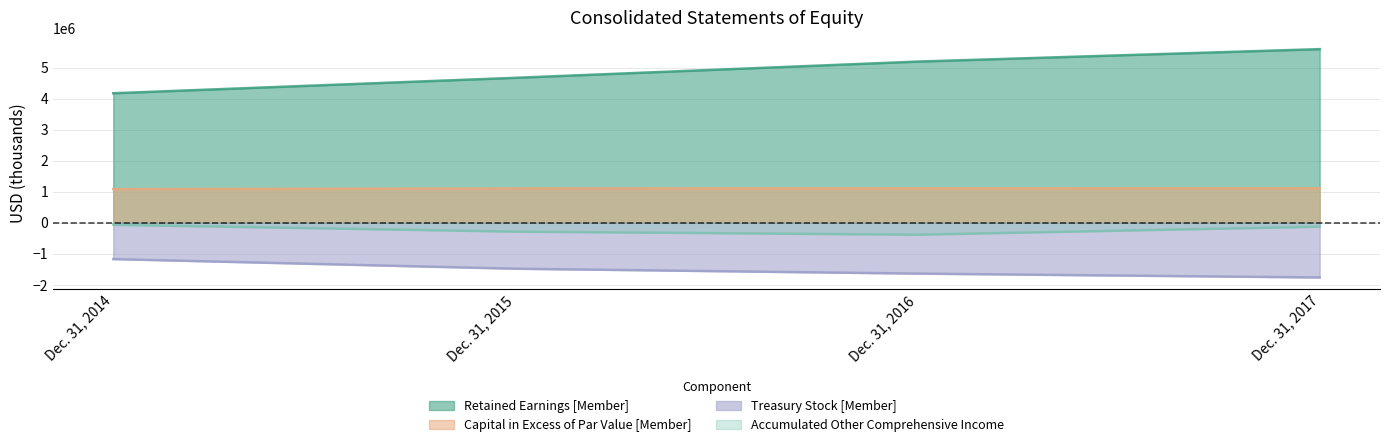

What is the difference between the Treasury Stock [Member] values at Dec. 31, 2017 and Dec. 31, 2015?

282170